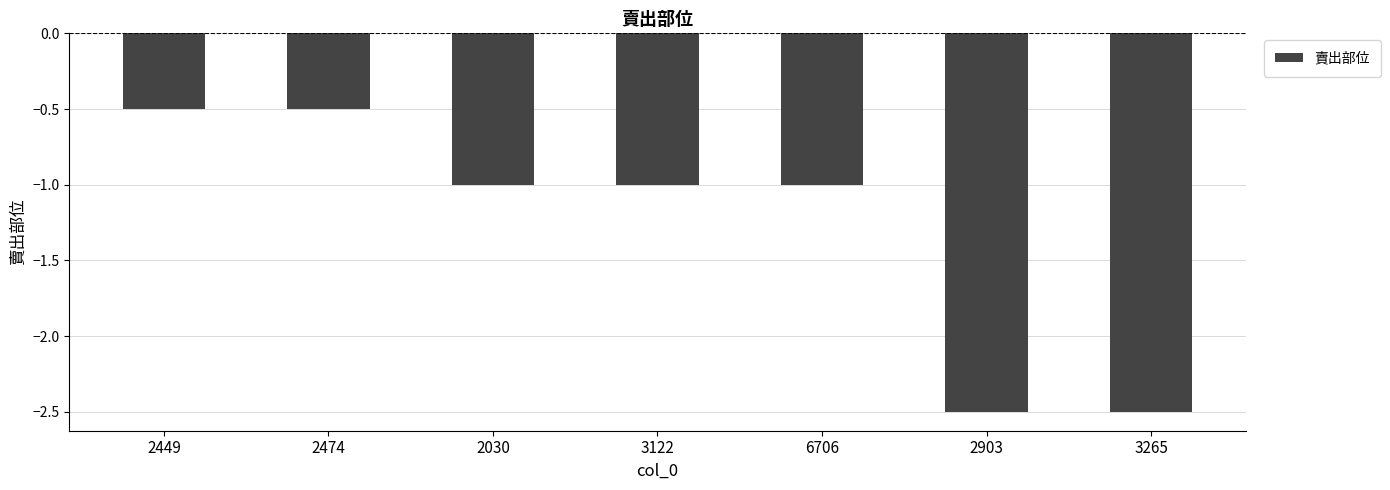

What is the difference between the values at 3122 and 2474?

0.5